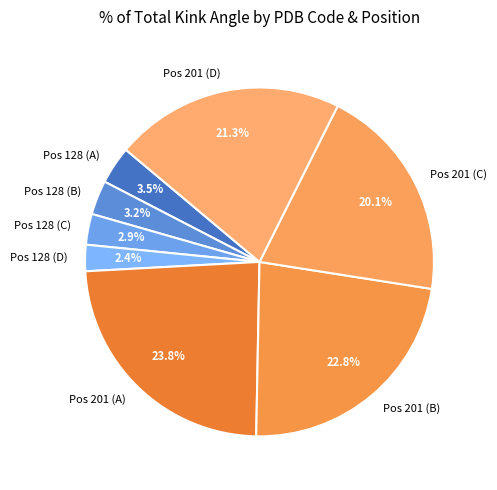

Between Pos 201 (B) and Pos 128 (B), which is larger?

Pos 201 (B)